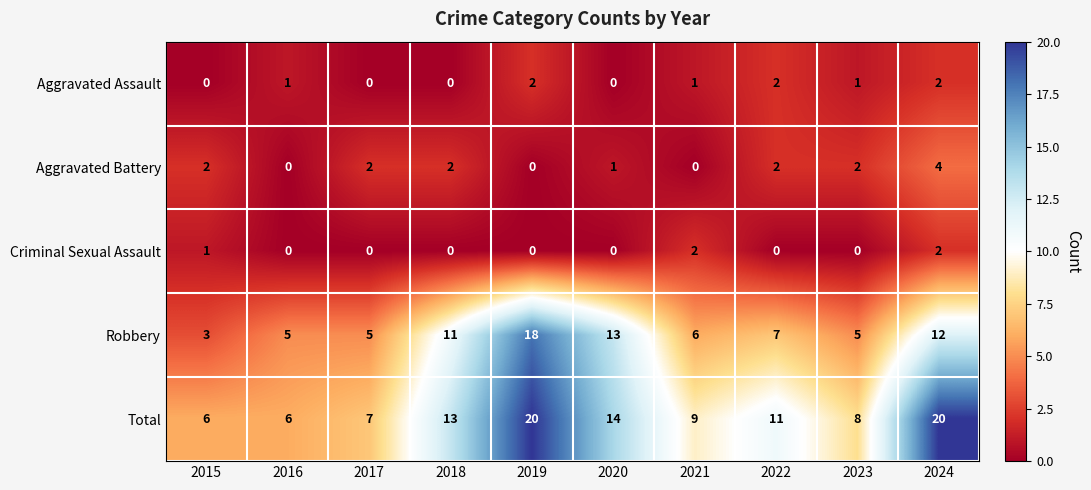

How many series are shown in this chart?

5